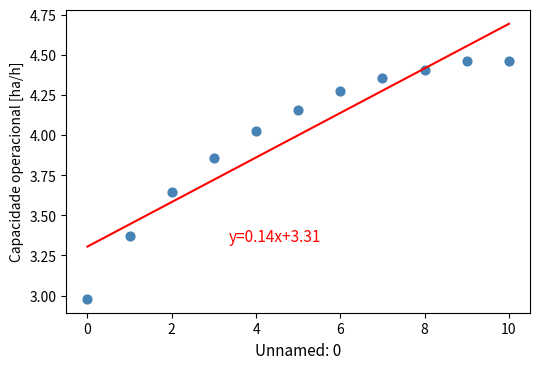

What is the range of Y values (max minus min)?

1.5